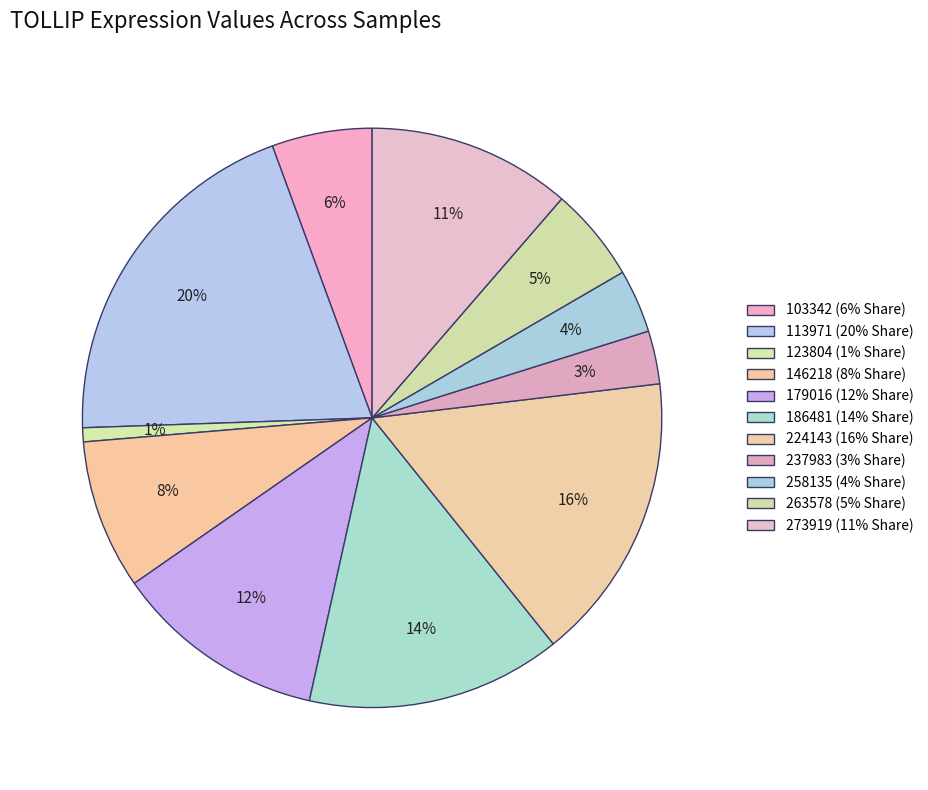

Do 123804 and 186481 together represent more than half of the pie?

No